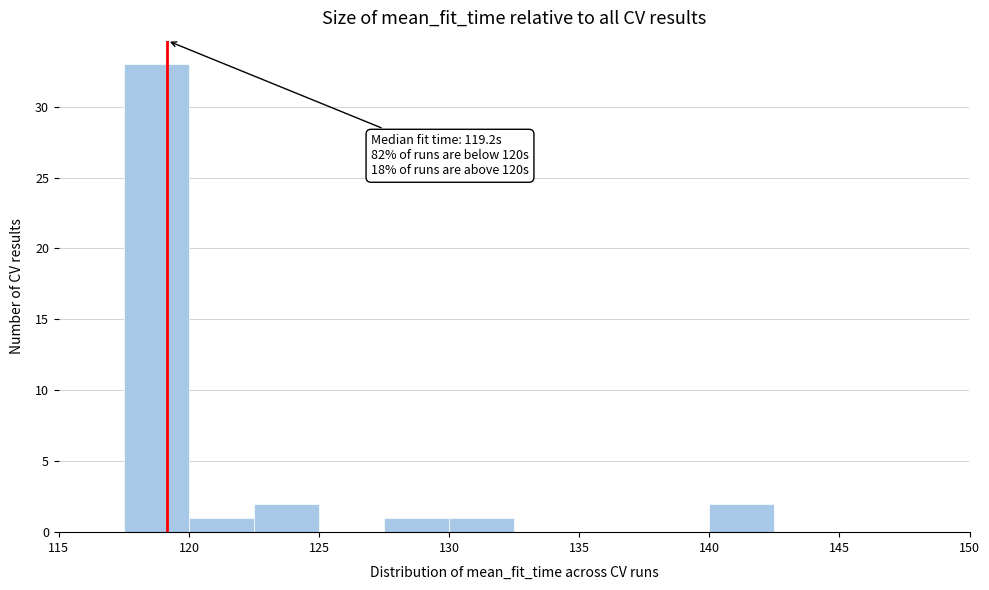

Over which range of the x-axis is the bar tallest?

117.5 to 120.0